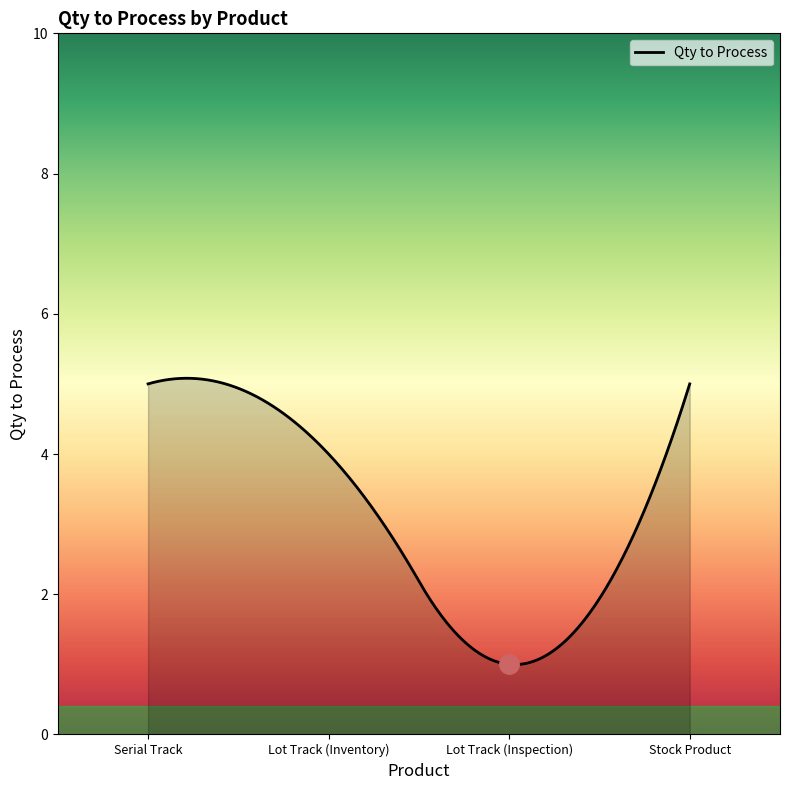

What is the difference between the maximum and minimum values?

4.1